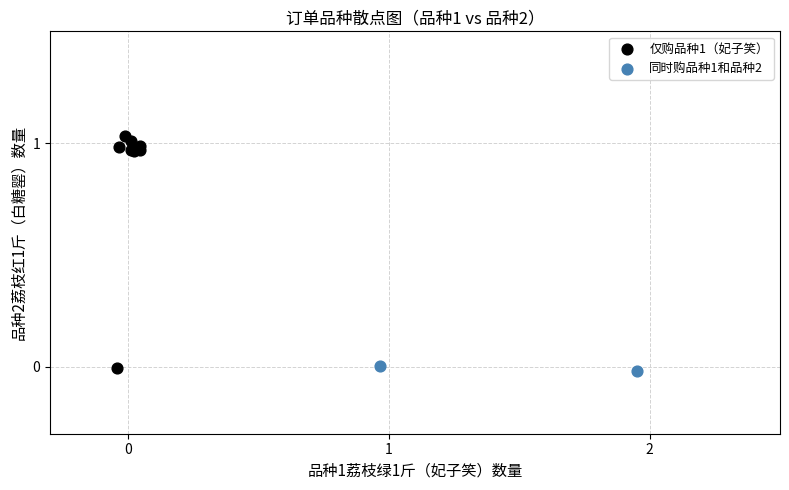

What are all the series names shown in the legend?

仅购品种1（妃子笑）, 同时购品种1和品种2